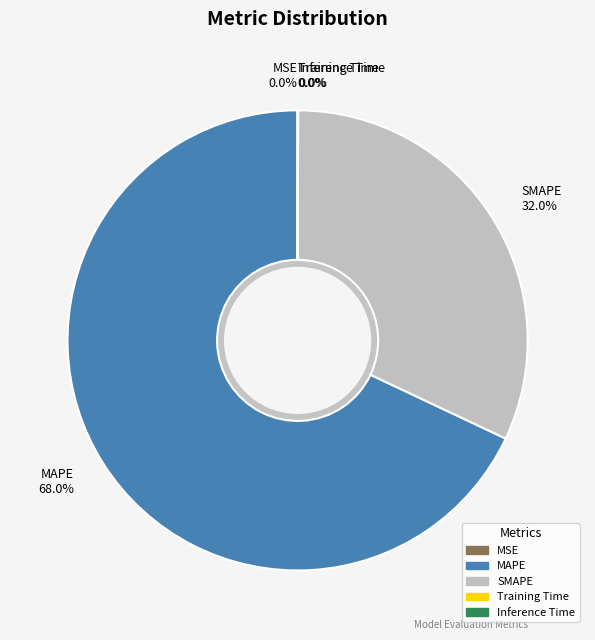

Rank the categories by value from highest to lowest.

MAPE, SMAPE, Inference Time, MSE, Training Time